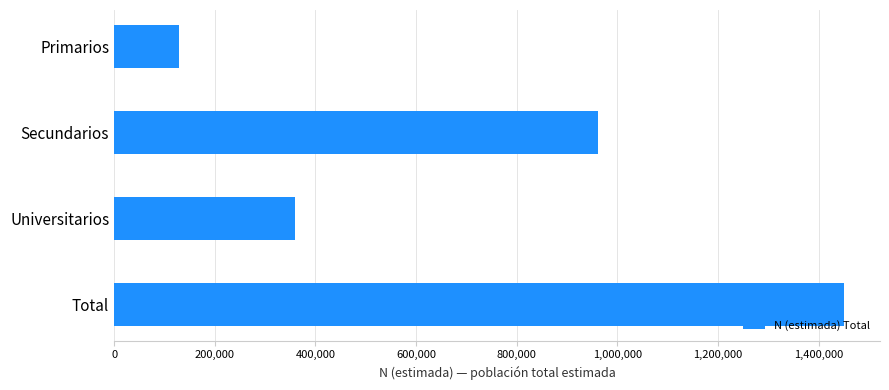

What is the change in value from Secundarios to Total?

+488190